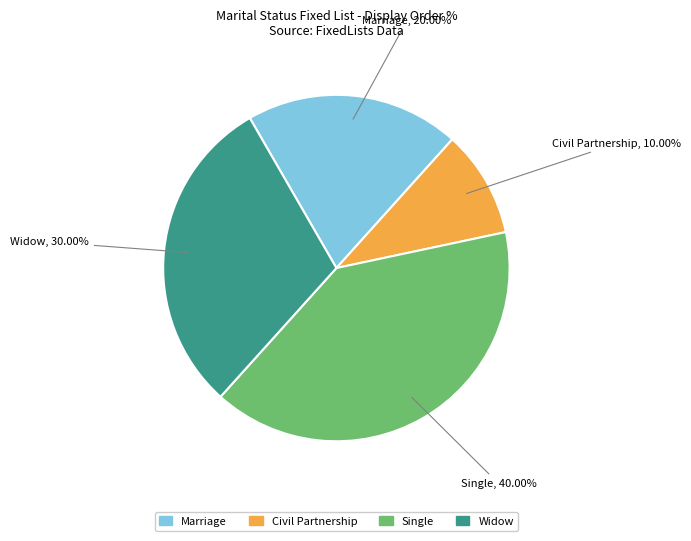

Does Civil Partnership represent more than half of the total?

No